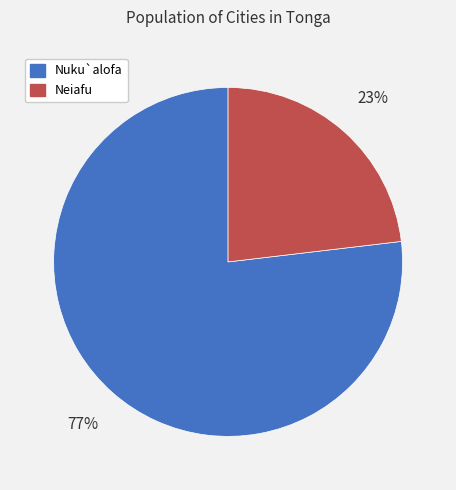

What is the majority slice?

Nuku`alofa